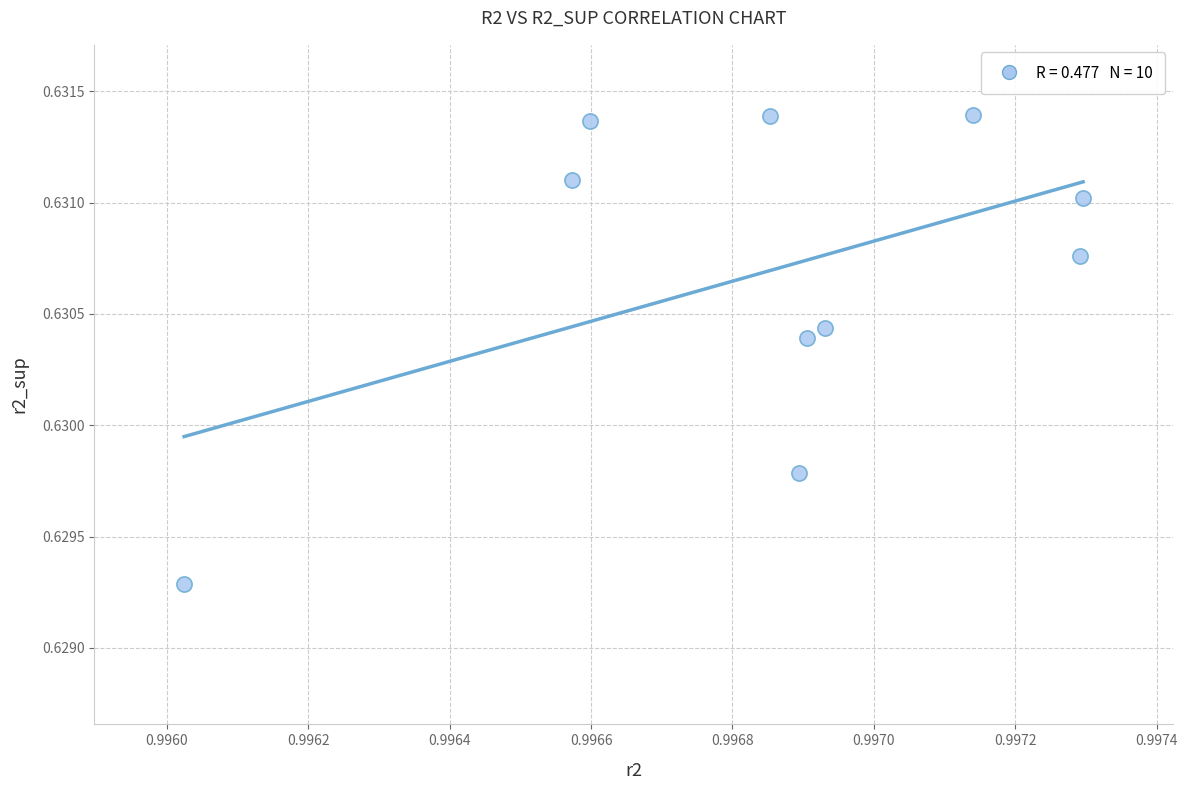

What is the average X value?

1.0